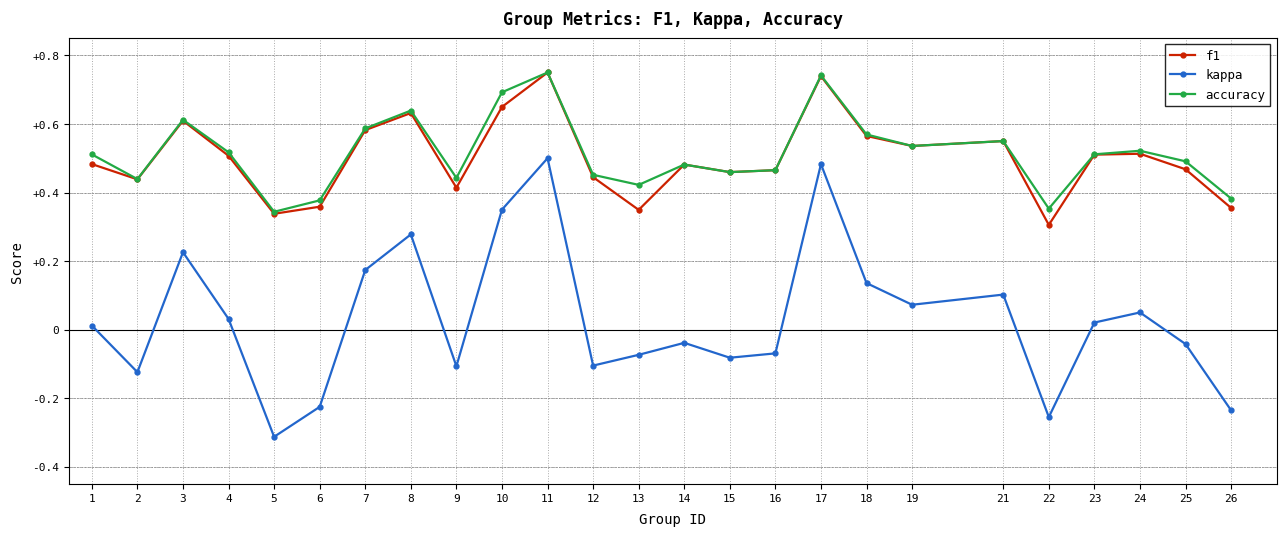

Which series has the widest spread of values?

kappa